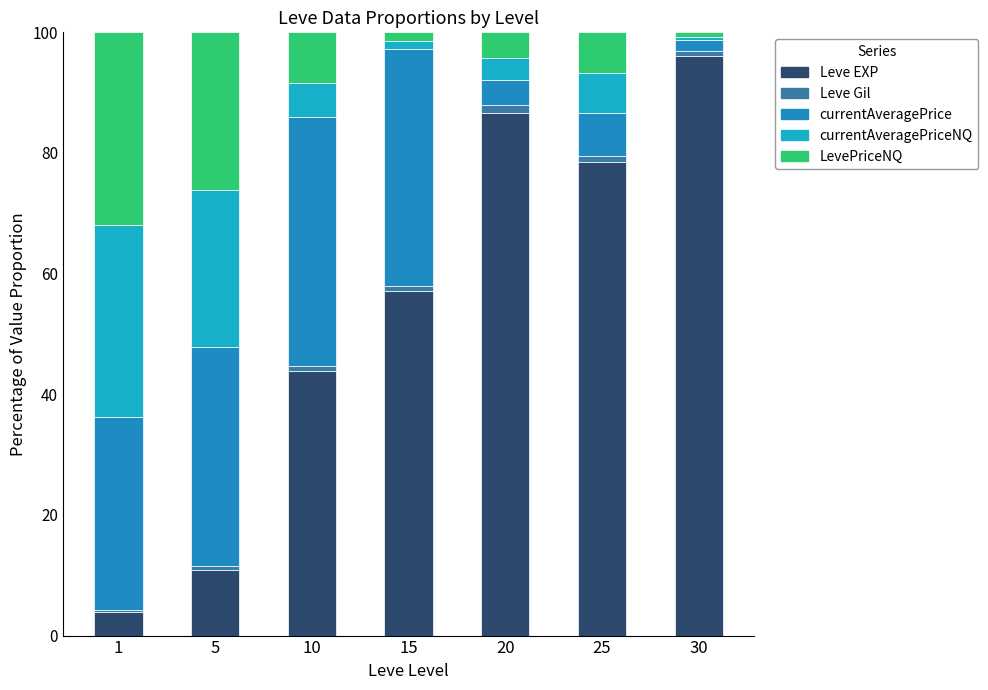

Between 5 and 15, which series saw the biggest shift?

Leve EXP